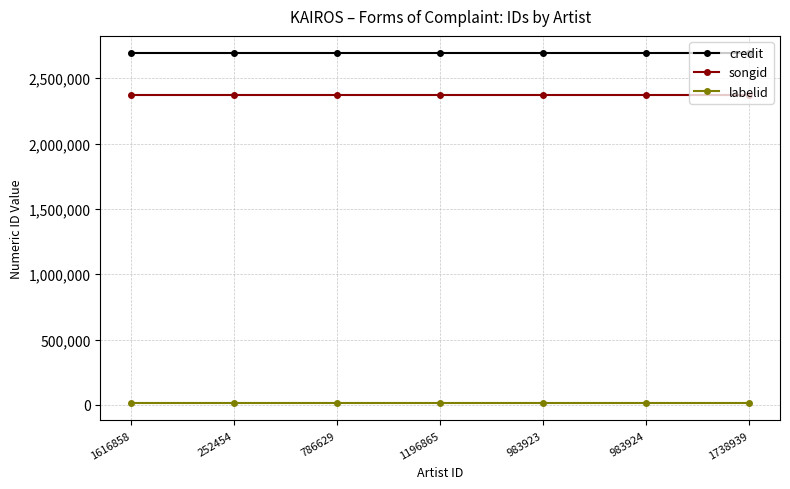

What is the maximum value shown in the chart?

2690601